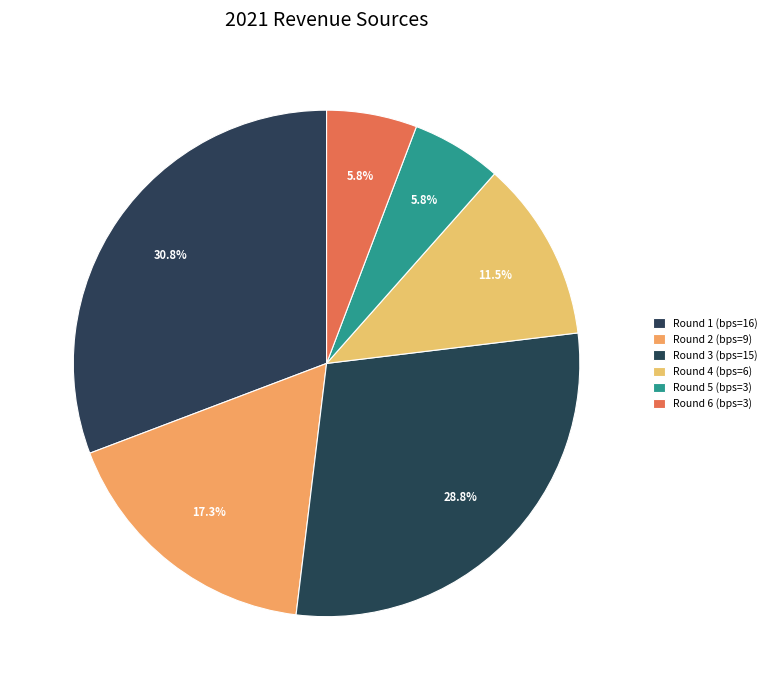

How much of the chart is everything except Round 3 (bps=15)?

71.2%